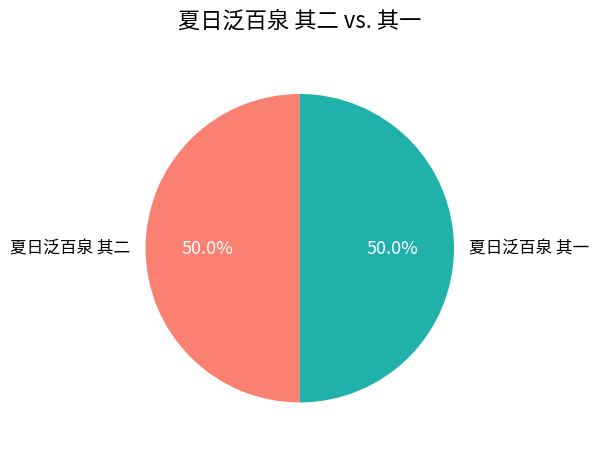

What portion of the pie excludes 夏日泛百泉 其一?

50.0%